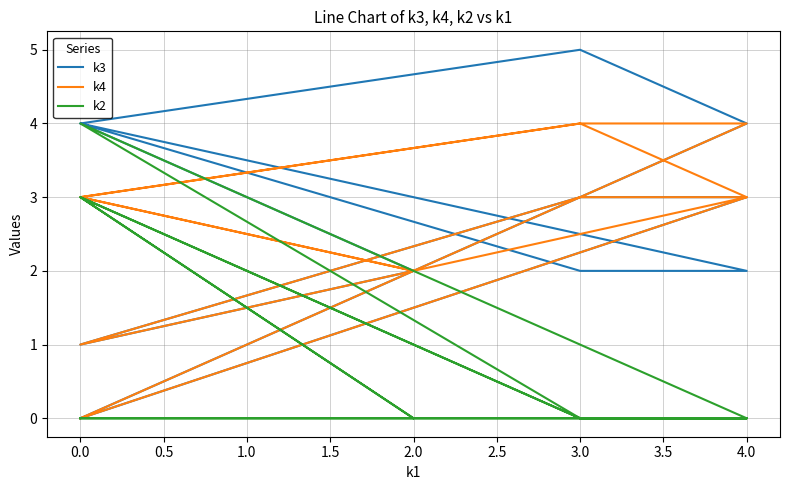

Reading left to right, list all the values displayed in this chart.

k3: 0	4	5	4	2	2	4	2	1	3	3	0
k4: 0	3	3	1	3	4	3	2	3	4	4	0
k2: 0	0	0	4	0	0	3	0	3	0	0	0